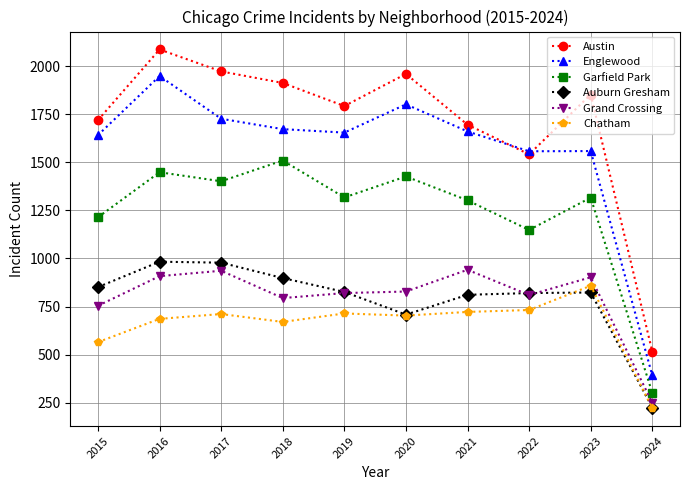

True or false: Chatham has a value of 140 at 2016.

False